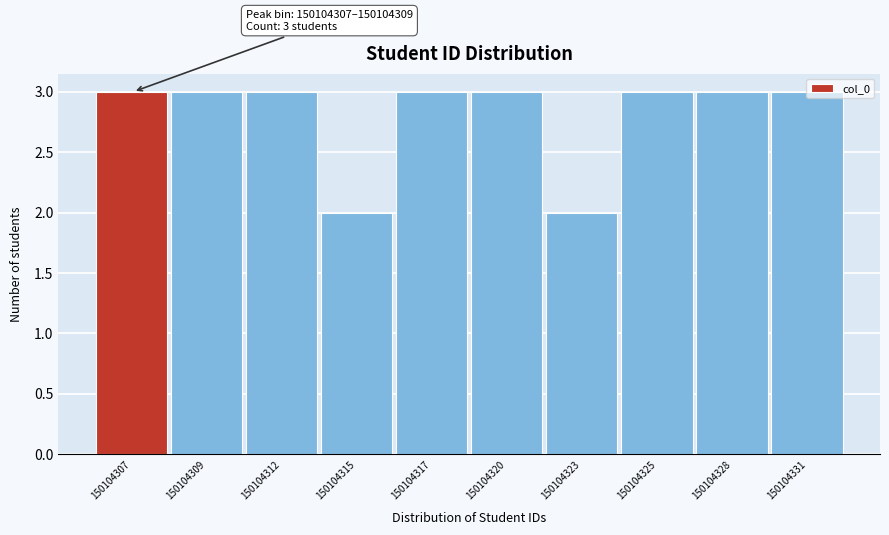

What is the value of the 9th bar from the left?

3